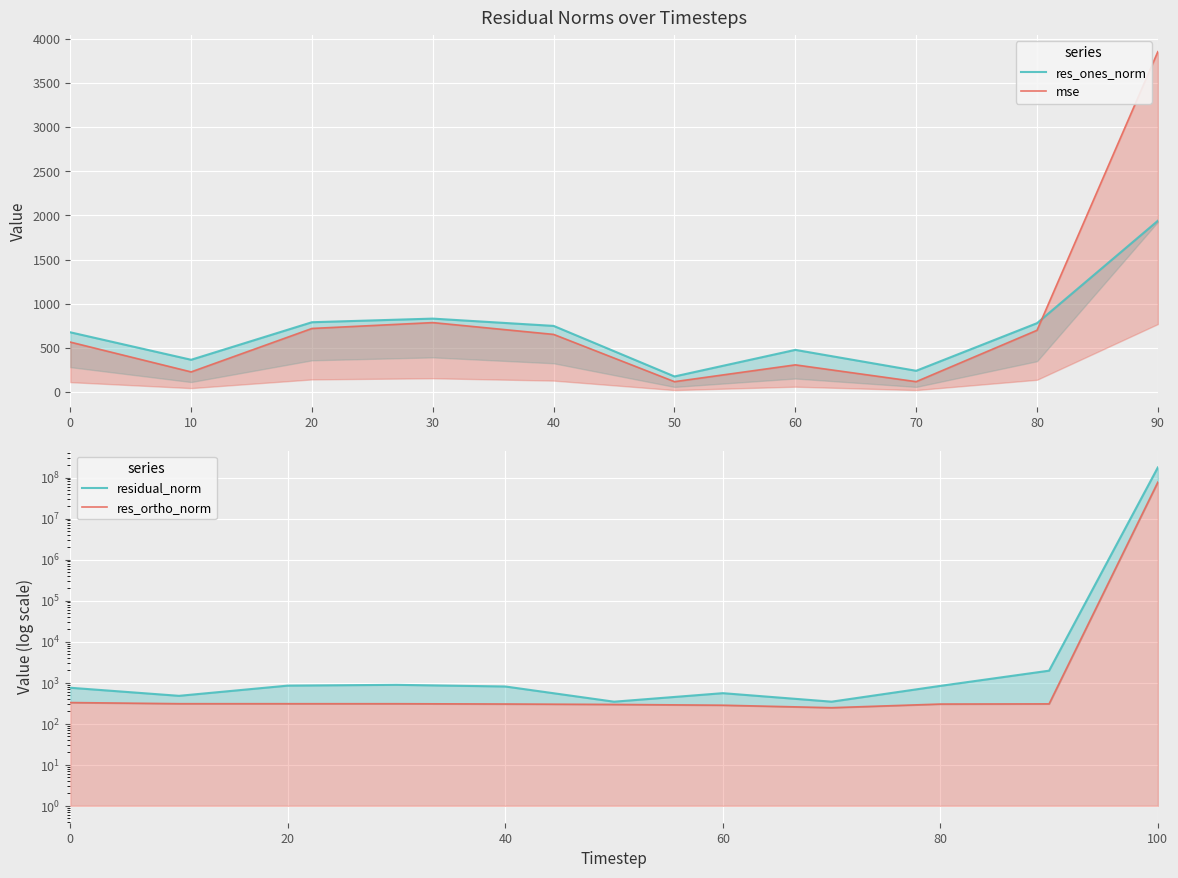

True or false: res_ones_norm and mse intersect in this chart.

False